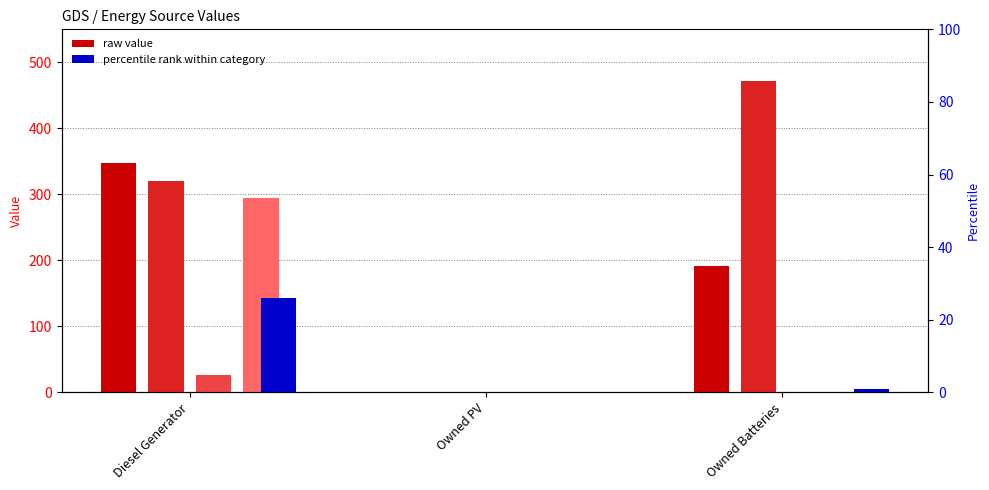

Reading right to left, transcribe all the data shown in this chart.

col_3: 192	0	347
col_8: 472	0	320
col_10: 0	0	27
col_13: 0	0	294
col_11 (percentile): 1	0	26